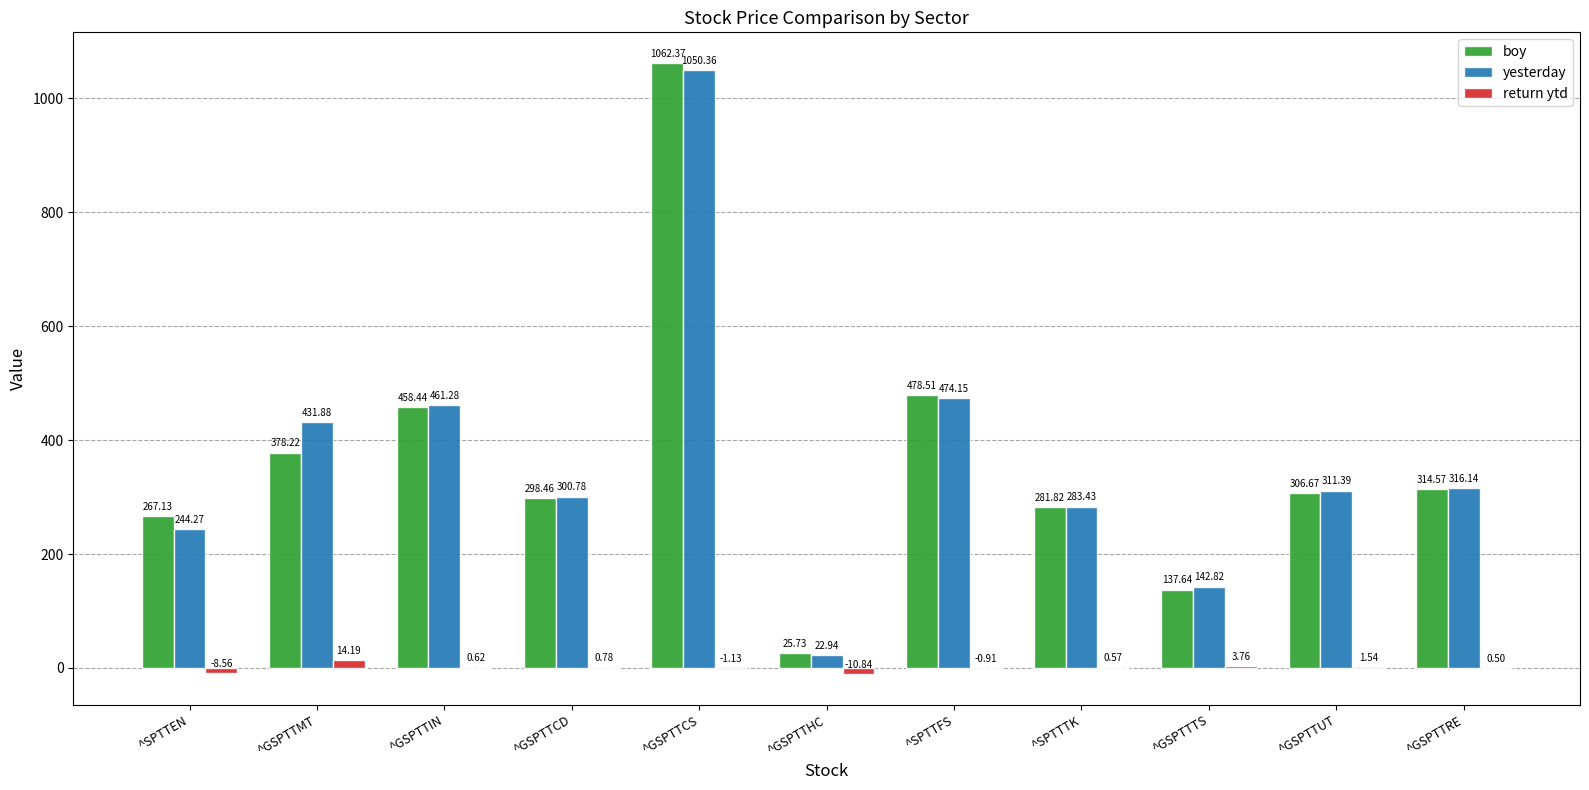

What is the sum of the return ytd values at ^GSPTTMT and ^SPTTFS?

13.3